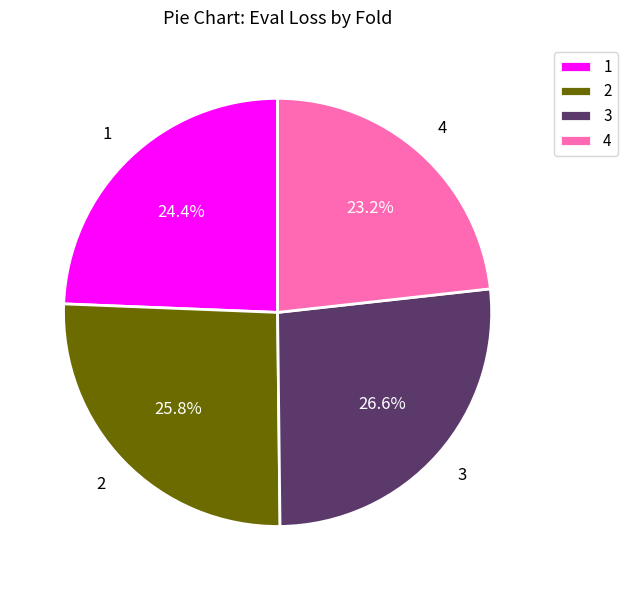

What percentage is the 2 slice, to the nearest percent?

26%